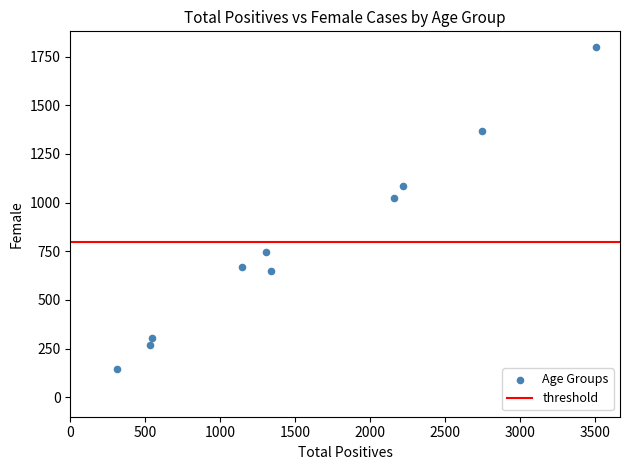

What is the range of Y values (max minus min)?

1653